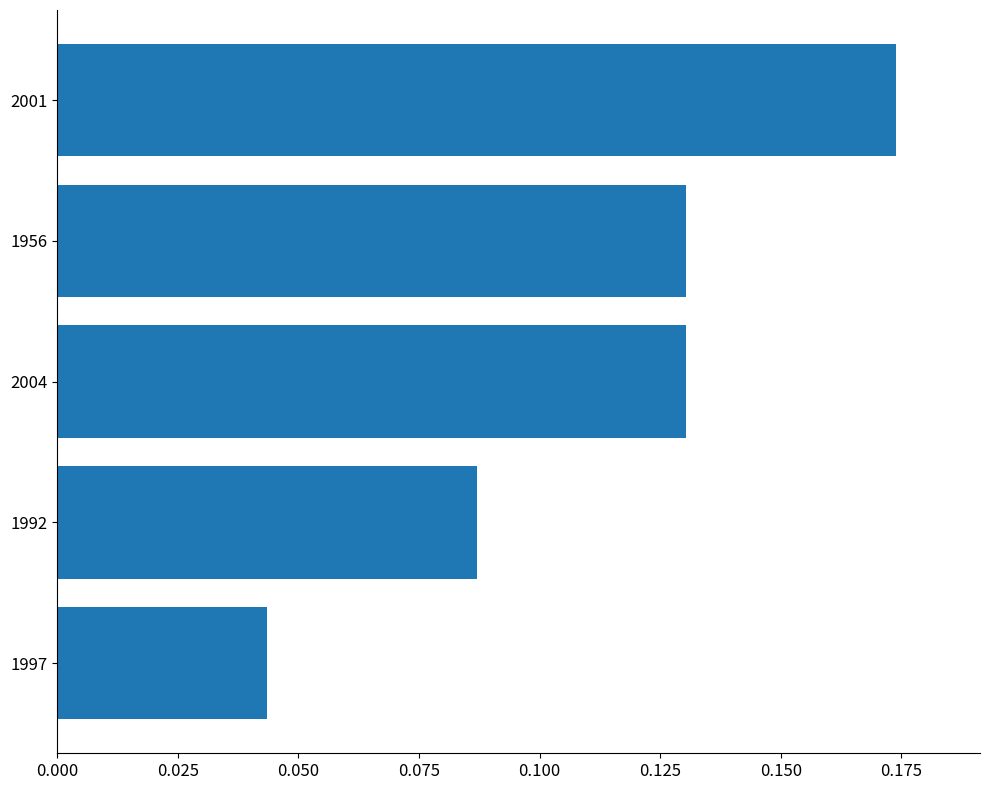

How many bars are there in total?

5